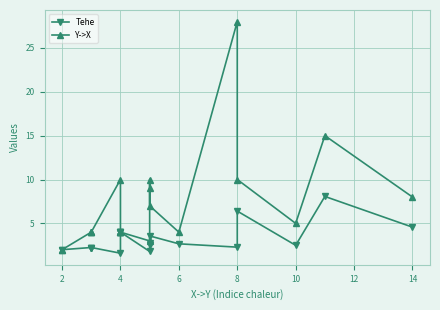

Rank the series by their average value, from lowest to highest.

Tehe, Y->X